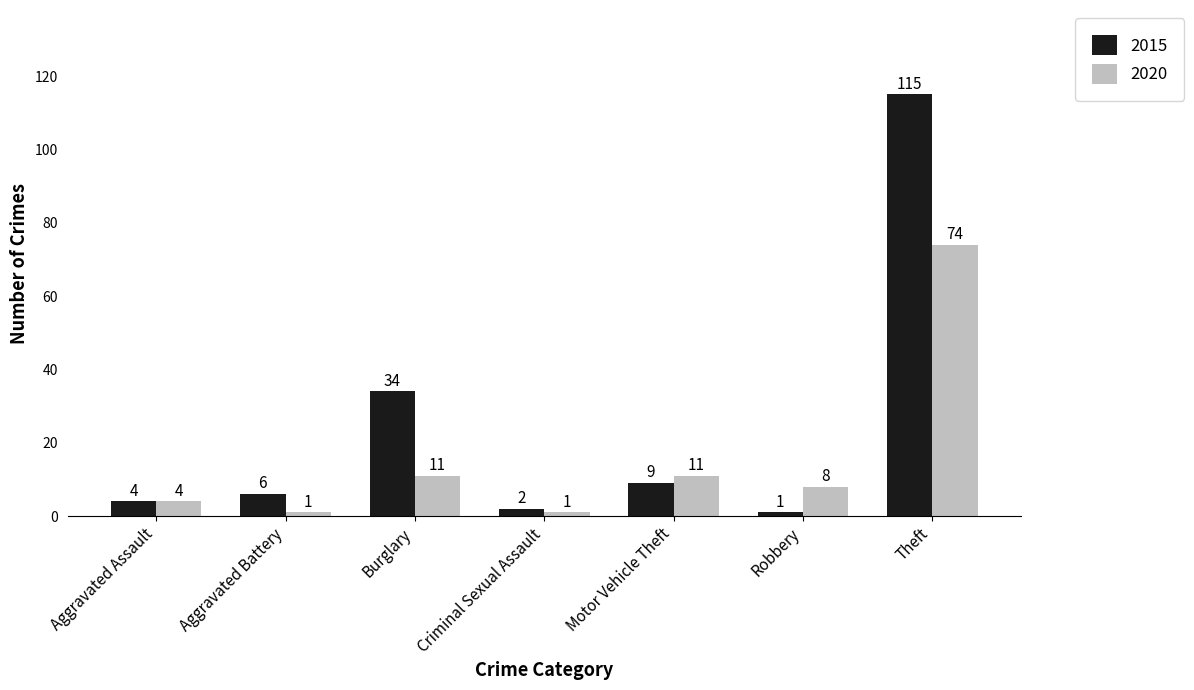

Rank the series by their maximum value, from highest to lowest.

2015, 2020